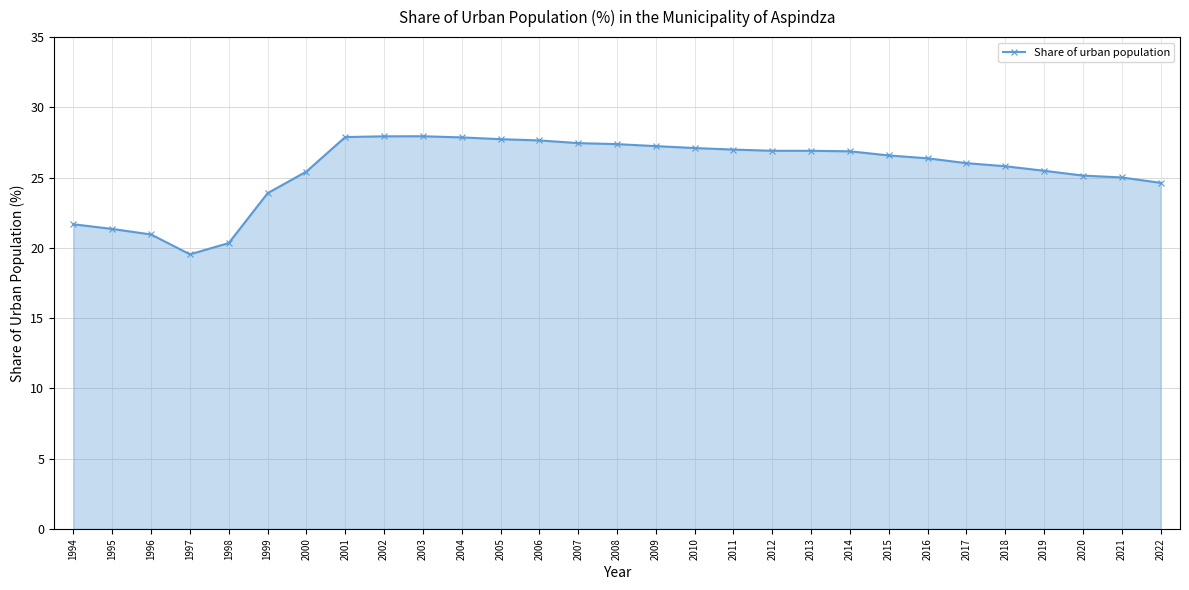

What is the sum of all values?

742.1